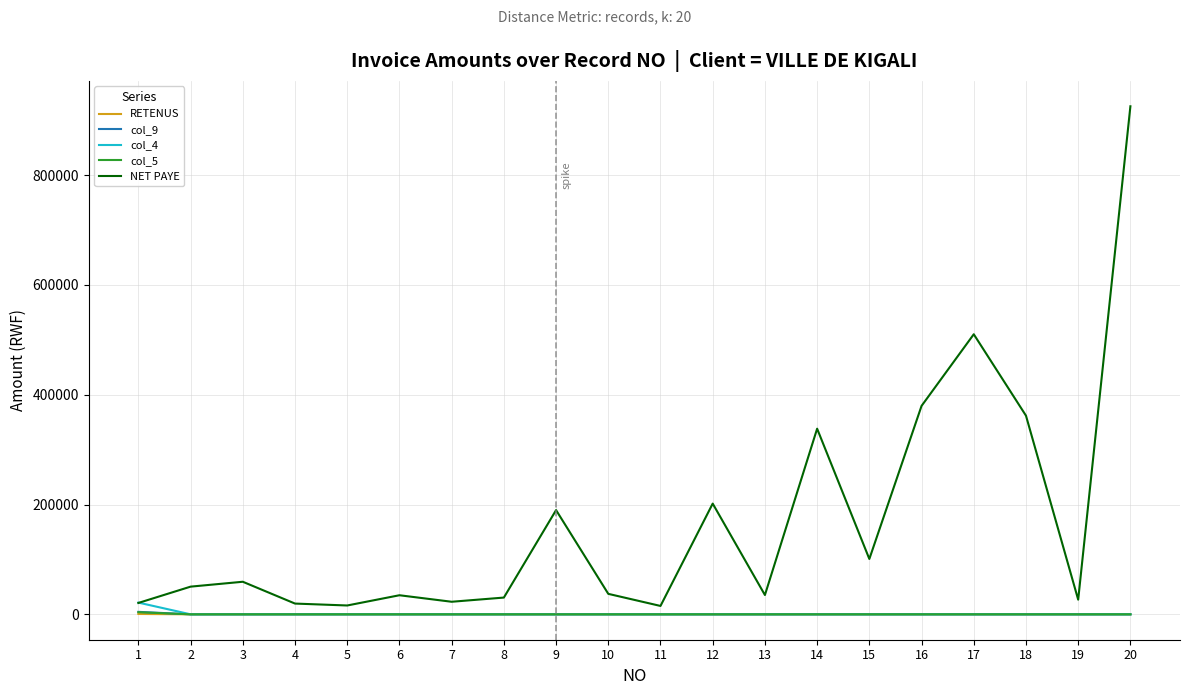

Between 18 and 19, which series saw the biggest shift?

NET PAYE